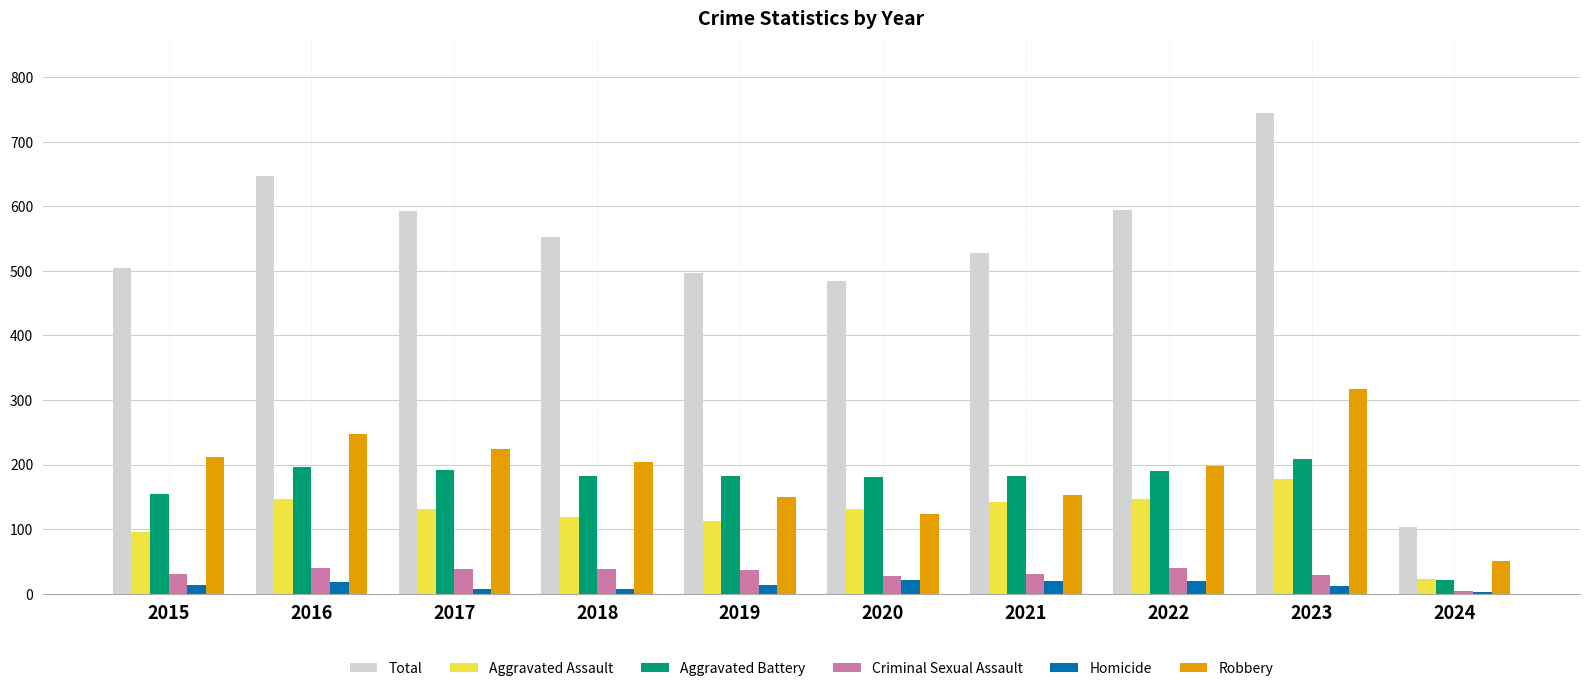

Is the value of Robbery at 2018 greater than the value of Aggravated Battery at 2015?

Yes